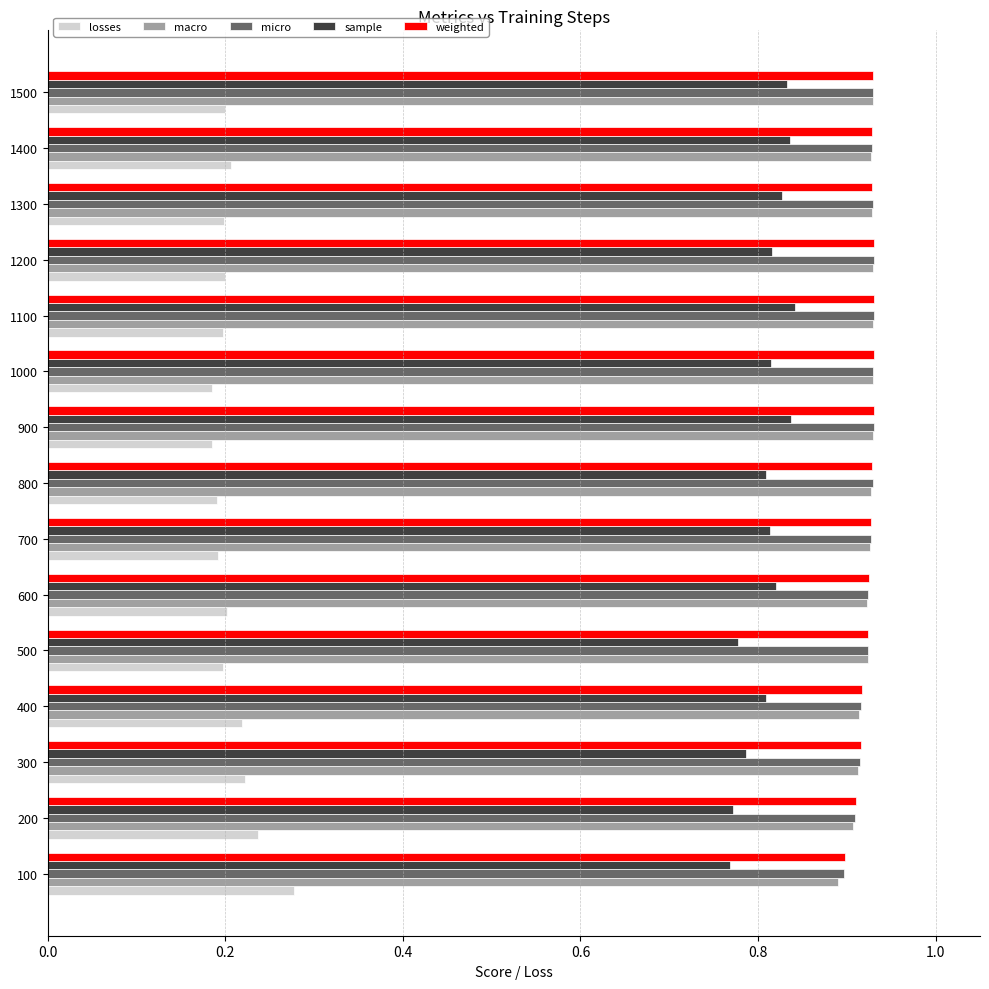

Which category has the highest value in the losses series?

100